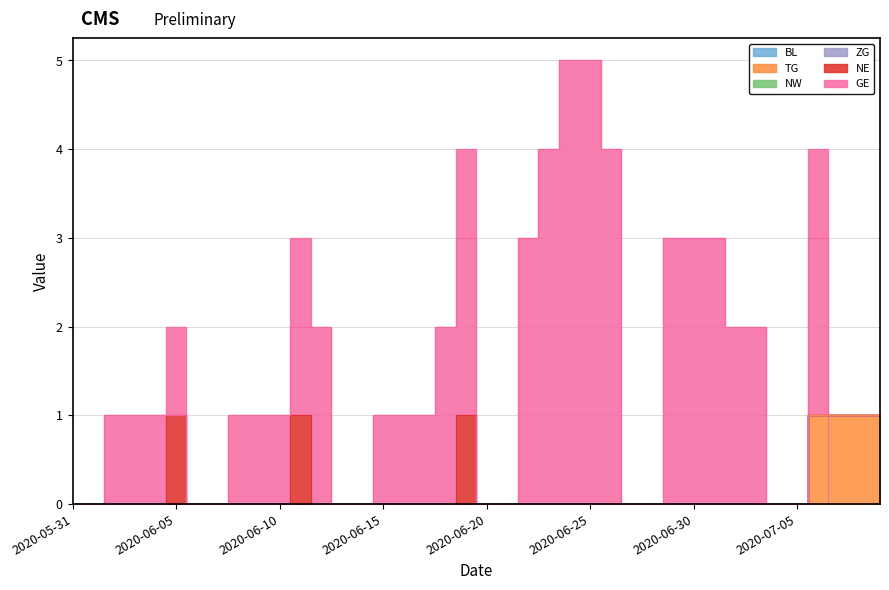

What is the label of the 37th point from the right?

2020-06-03